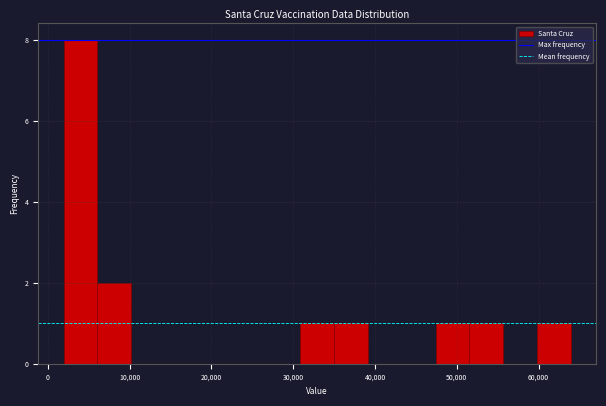

Which range on the x-axis has the tallest bar?

2000 to 6000